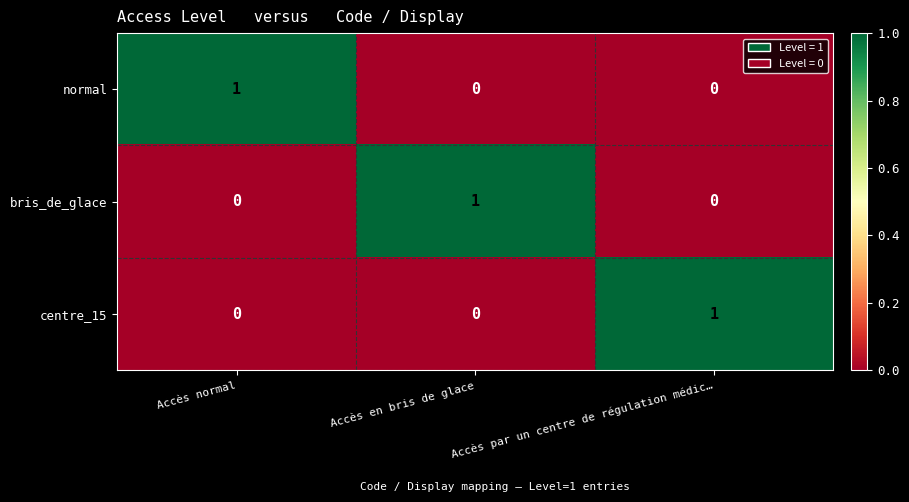

What is the greatest value displayed?

1